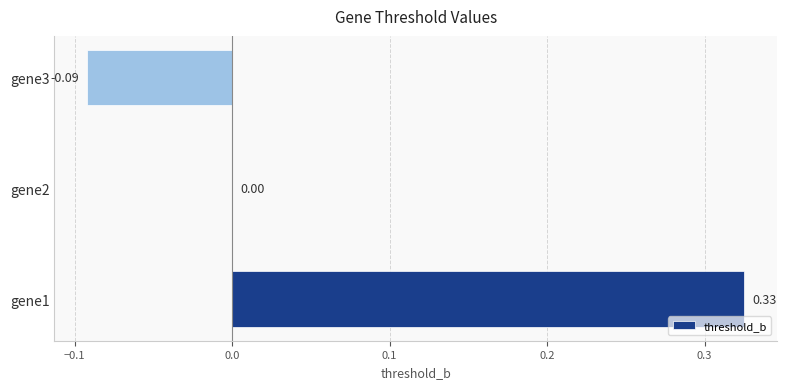

How many categories are shown in the chart?

3